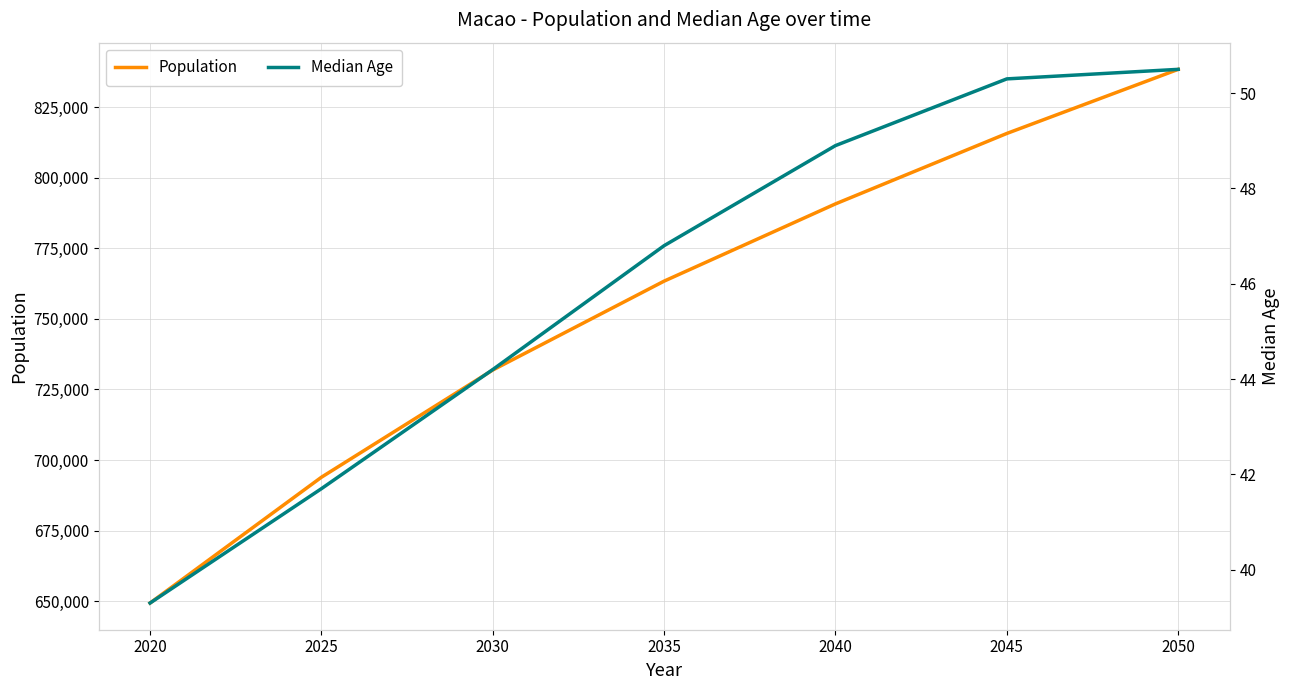

Is the value of Population at 2040 greater than the value of Median Age at 2030?

Yes